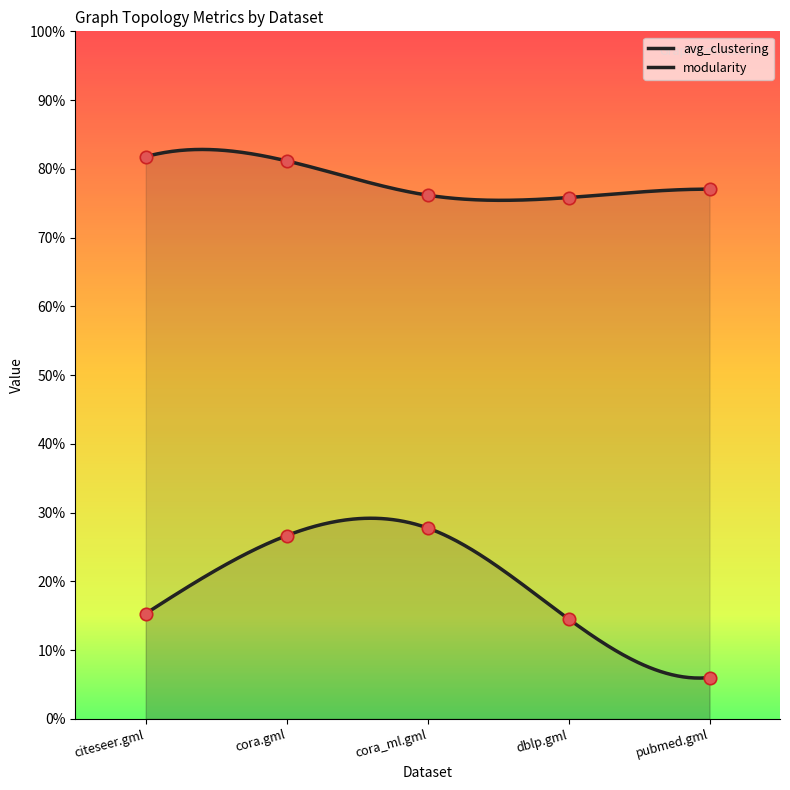

What are all the series names shown in the legend?

avg_clustering, modularity